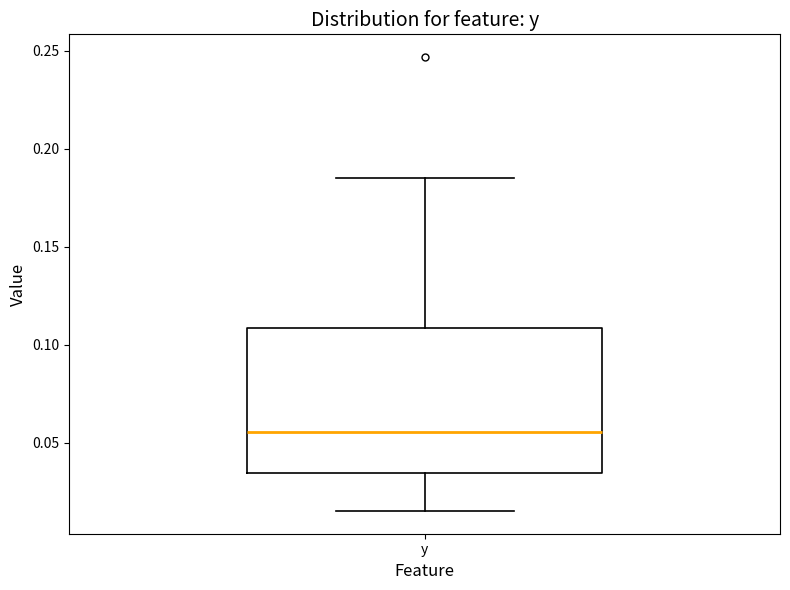

Read this box plot against the y-axis: the position of the median line, the range covered by the box, and the ends of both whiskers. The values are not printed on the chart, so give them approximately, as read against the axis.

median 0.055, box 0.035 to 0.110, whiskers 0.015 to 0.185